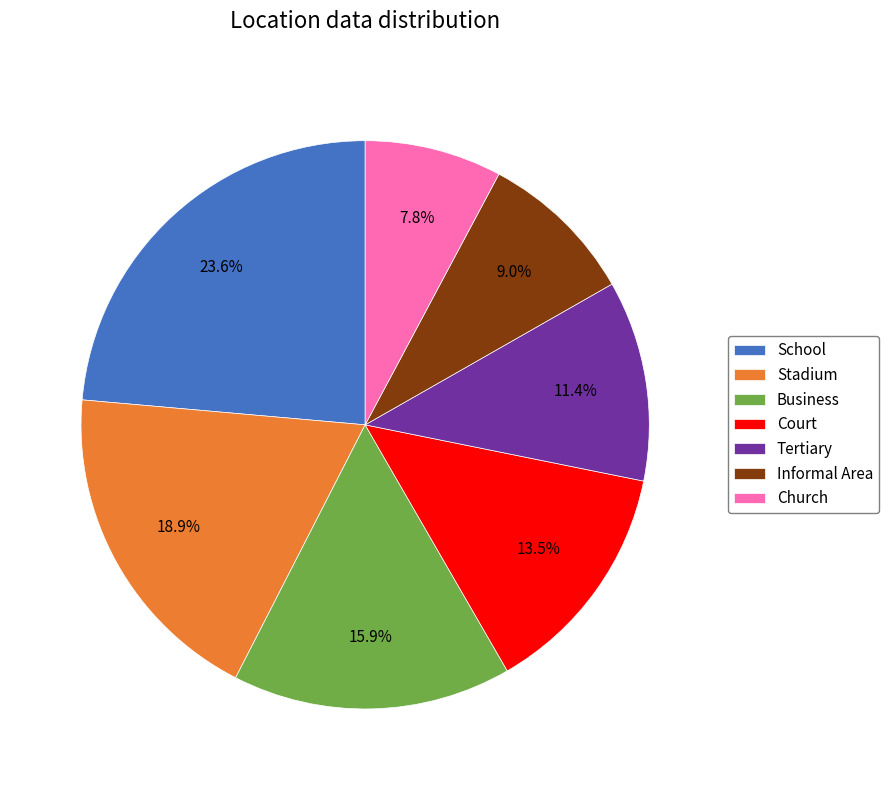

To the nearest percent, what portion does School represent?

24%